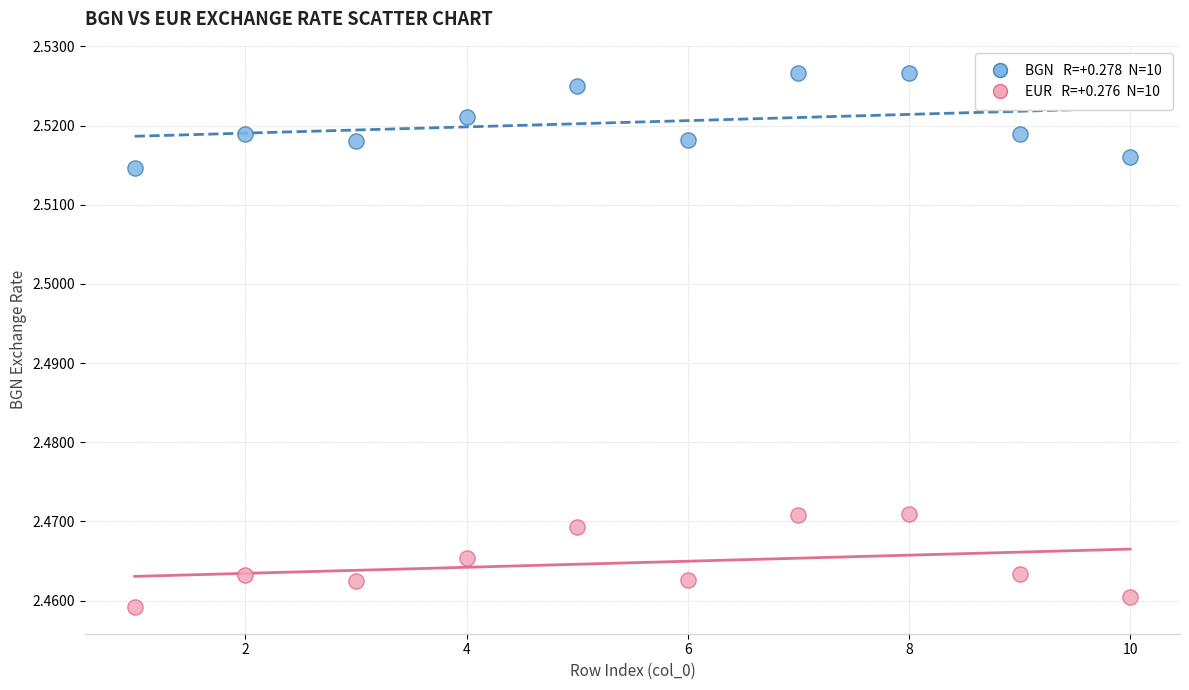

Across all data points, what is the range of X values (max minus min)?

9.0